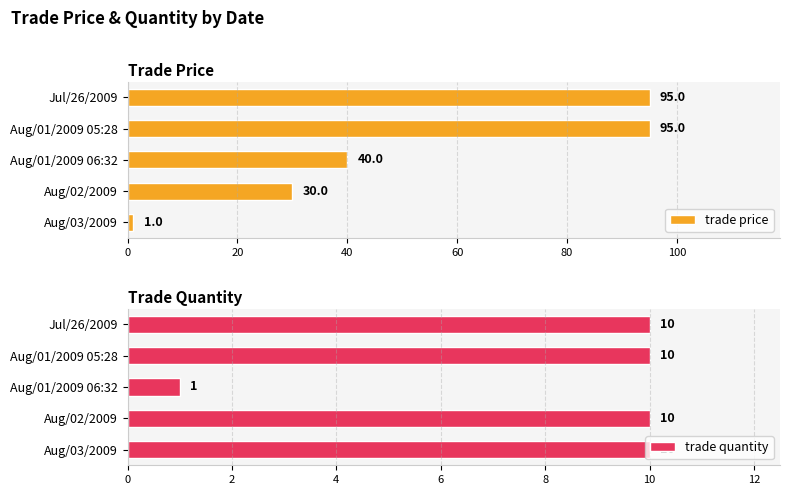

The value of trade quantity at Jul/26/2009 is 10. True or false?

True